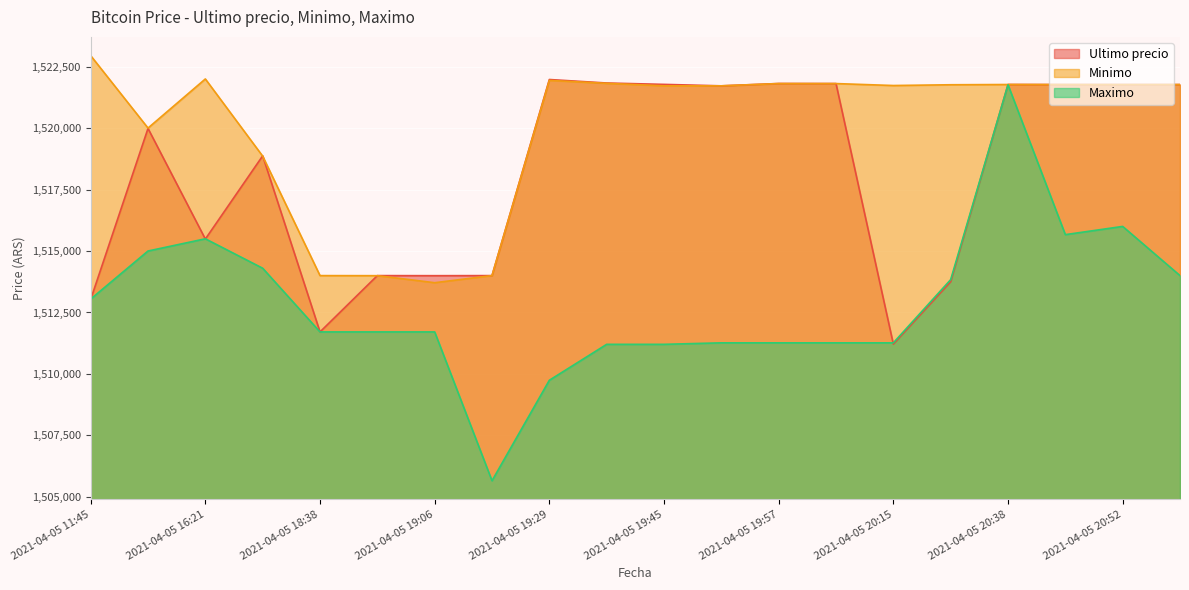

What is the approximate value of Minimo at 2021-04-05 18:21?

1518858.0